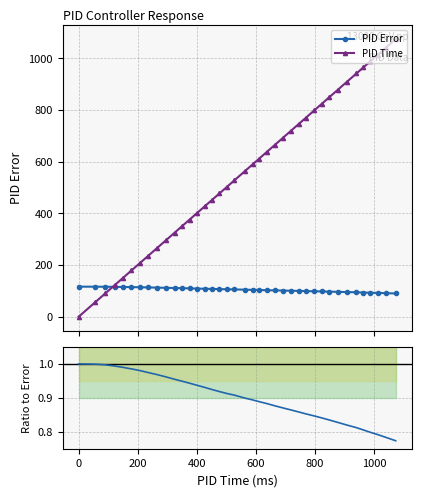

How many categories are shown in the chart?

39